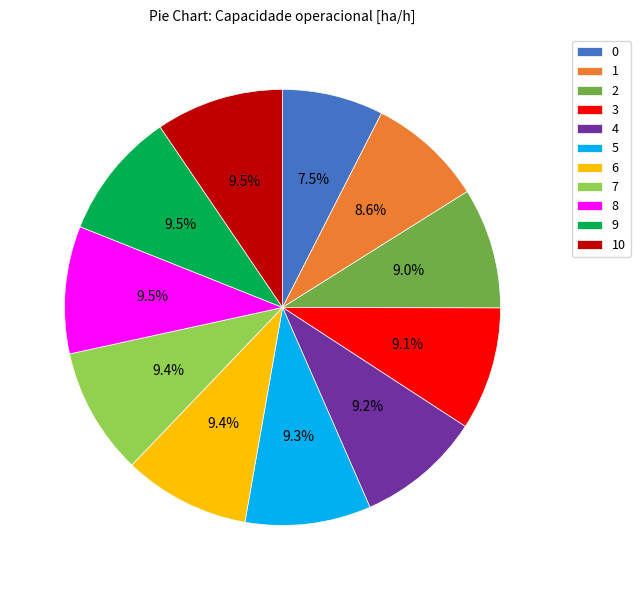

Is it true that 3 is 19% of the pie?

False